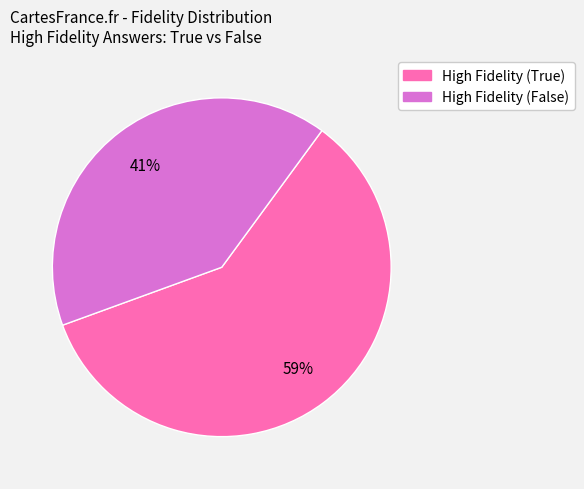

To the nearest percent, what percentage of the pie is High Fidelity (True)?

59%